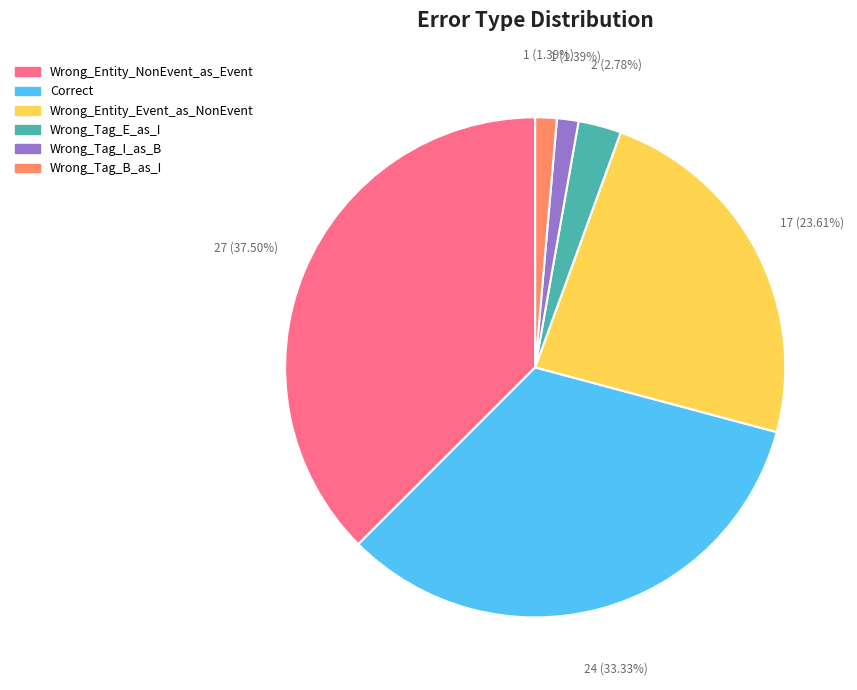

To the nearest percent, what is the combined percentage of Correct and Wrong_Entity_NonEvent_as_Event?

71%